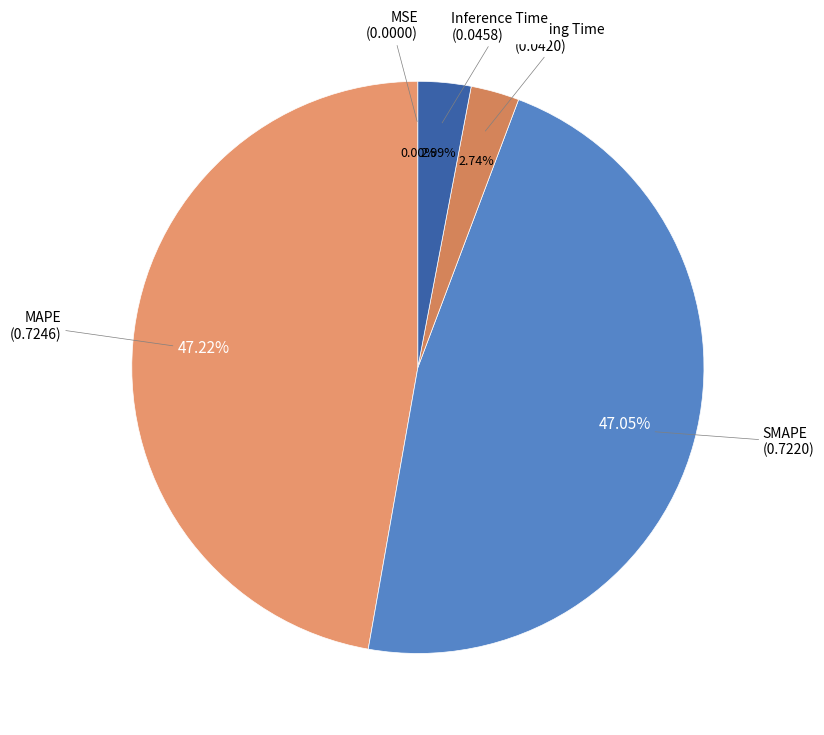

Rank the categories by value from lowest to highest.

MSE, Training Time, Inference Time, SMAPE, MAPE